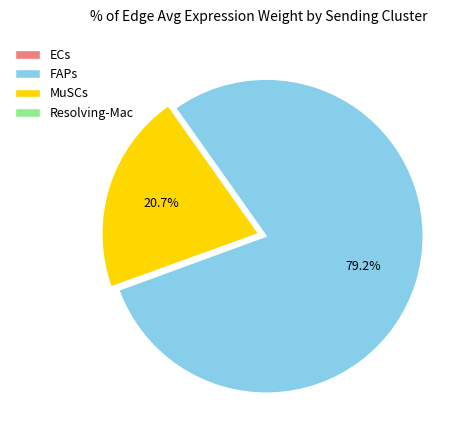

To the nearest percent, what is the average slice percentage?

25%